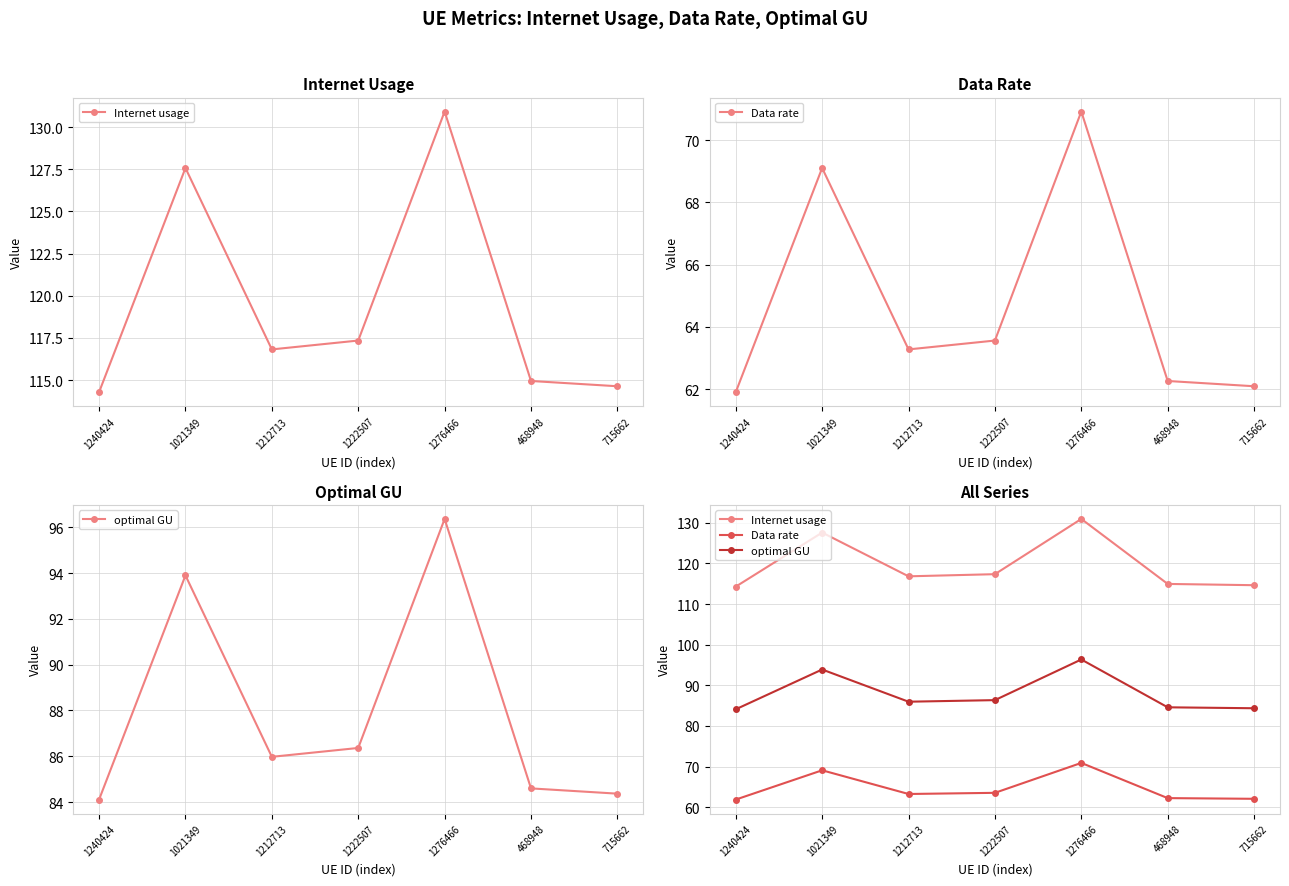

What position from the right is 1212713?

5